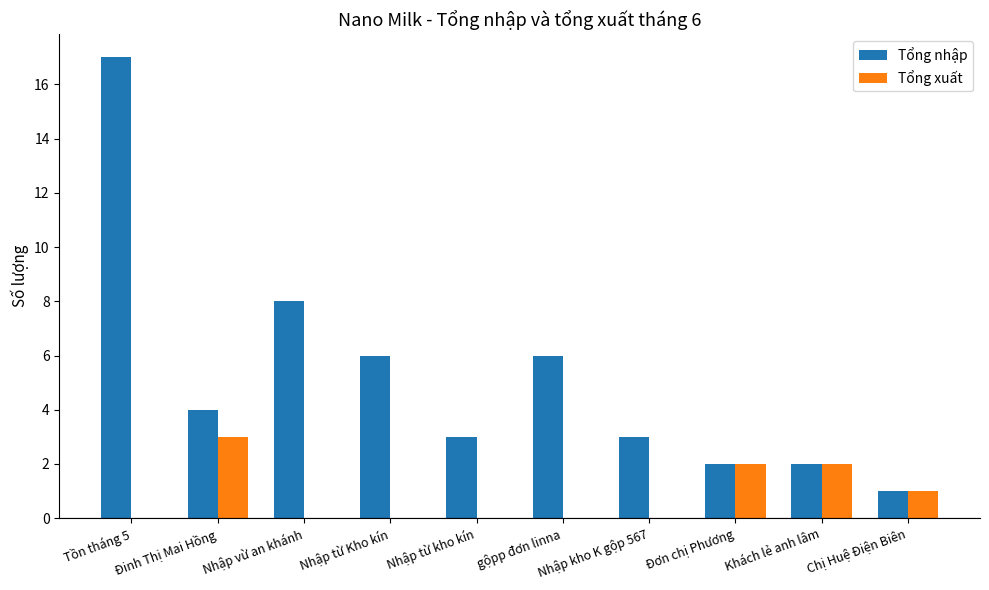

What are all the series names shown in the legend?

Tổng nhập, Tổng xuất